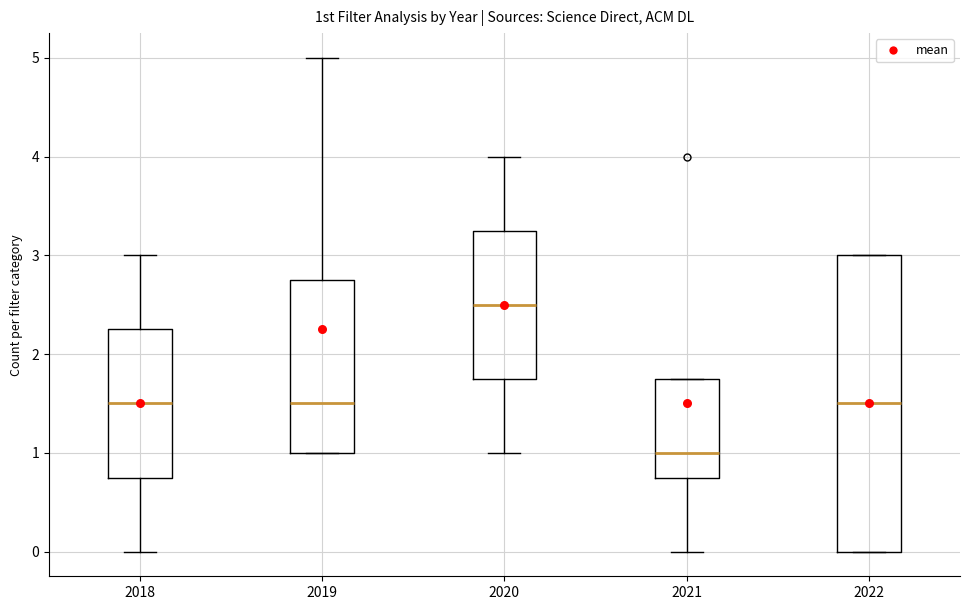

Reading left to right, read every box against the y-axis: the position of its median line, the range the box covers, and the ends of its whiskers. The values are not printed on the chart, so give them approximately, as read against the axis.

2018: median 1.5, box 0.8 to 2.3, whiskers 0.0 to 3.0
2019: median 1.5, box 1.0 to 2.8, whiskers 1.0 to 5.0
2020: median 2.5, box 1.8 to 3.3, whiskers 1.0 to 4.0
2021: median 1.0, box 0.8 to 1.8, whiskers 0.0 to 1.8
2022: median 1.5, box 0.0 to 3.0, whiskers 0.0 to 3.0